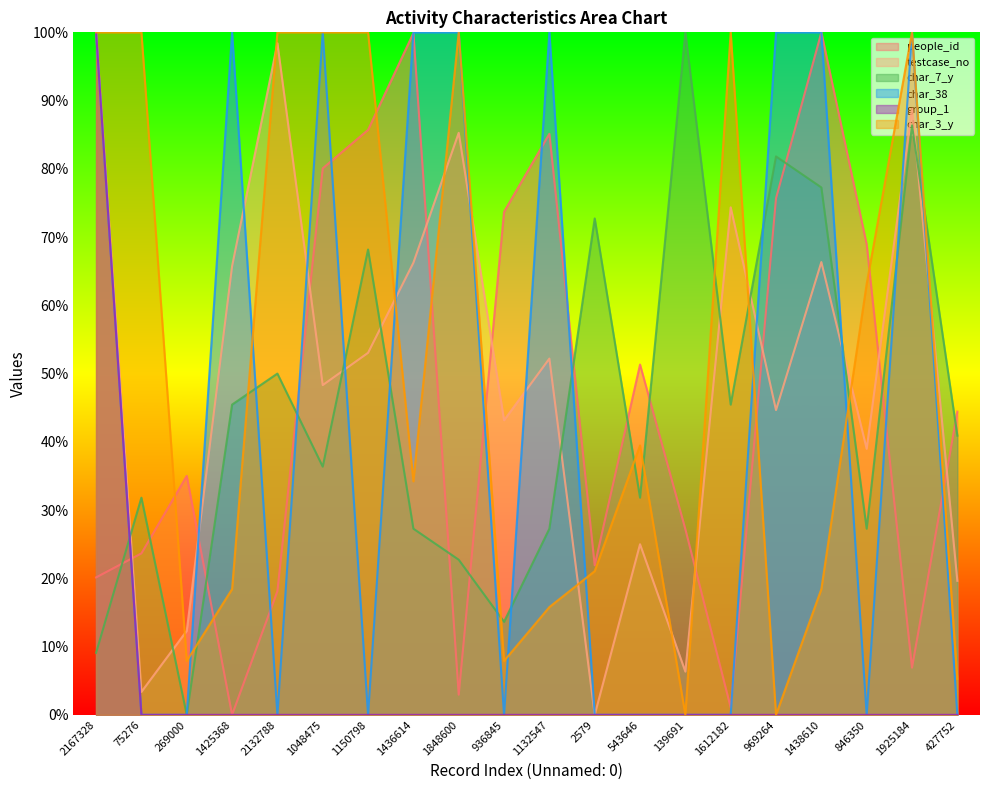

Between which two adjacent categories do group_1 and people_id first intersect?

2167328 and 75276